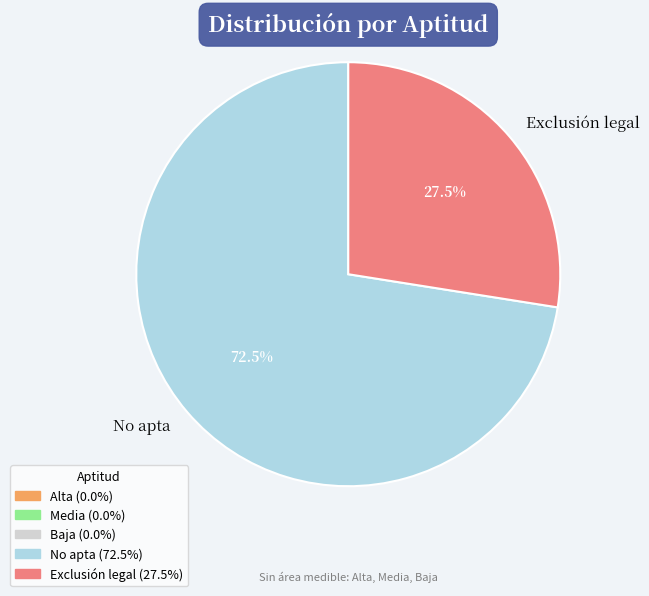

Between Exclusión legal and No apta, which is larger?

No apta